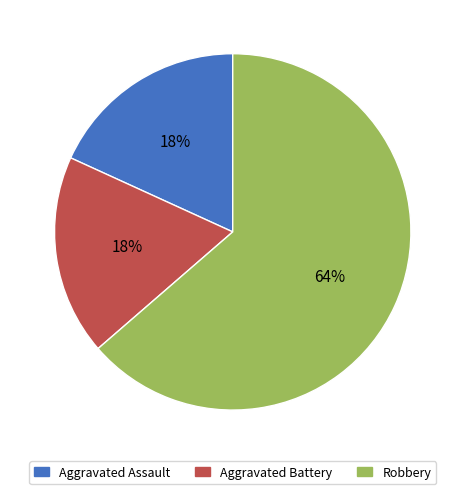

Which category has the biggest portion of the pie?

Robbery